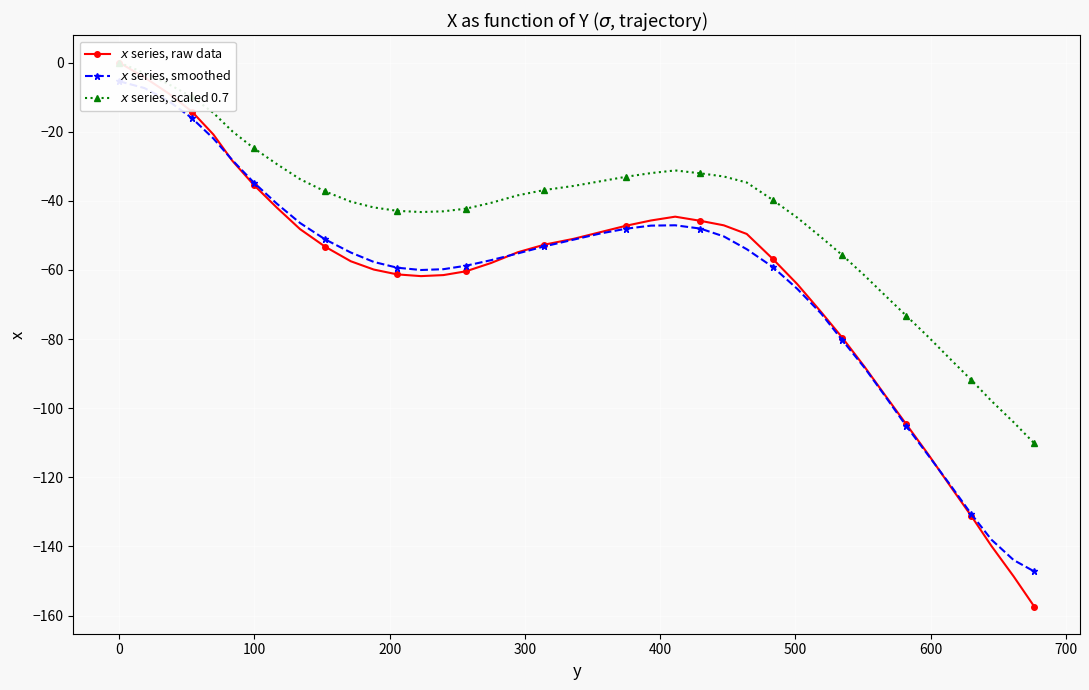

Reading left to right, what are all the values shown in this chart?

$x$ series, raw data: 0.0	-4.3	-8.9	-14.2	-20.8	-28.5	-35.4	-42.0	-48.2	-53.3	-57.5	-59.9	-61.3	-61.8	-61.5	-60.4	-58.0	-54.9	-52.7	-51.0	-49.1	-47.2	-45.7	-44.6	-45.8	-47.1	-49.6	-56.8	-64.1	-72.2	-79.6	-88.1	-96.4	-104.6	-113.4	-122.6	-131.1	-139.9	-148.7	-157.4
$x$ series, smoothed: -5.4	-7.4	-11.1	-16.1	-22.0	-28.3	-34.7	-40.9	-46.4	-51.2	-55.0	-57.7	-59.4	-60.0	-59.8	-58.8	-57.2	-55.2	-53.2	-51.2	-49.5	-48.1	-47.2	-47.1	-48.0	-50.3	-54.0	-59.1	-65.5	-72.6	-80.3	-88.4	-96.7	-105.1	-113.7	-122.2	-130.6	-138.1	-144.0	-147.2
$x$ series, scaled 0.7: 0.0	-3.0	-6.2	-9.9	-14.6	-19.9	-24.8	-29.4	-33.7	-37.3	-40.2	-41.9	-42.9	-43.3	-43.0	-42.3	-40.6	-38.4	-36.9	-35.7	-34.4	-33.0	-32.0	-31.2	-32.1	-33.0	-34.7	-39.8	-44.9	-50.5	-55.7	-61.7	-67.5	-73.2	-79.4	-85.8	-91.8	-97.9	-104.1	-110.2